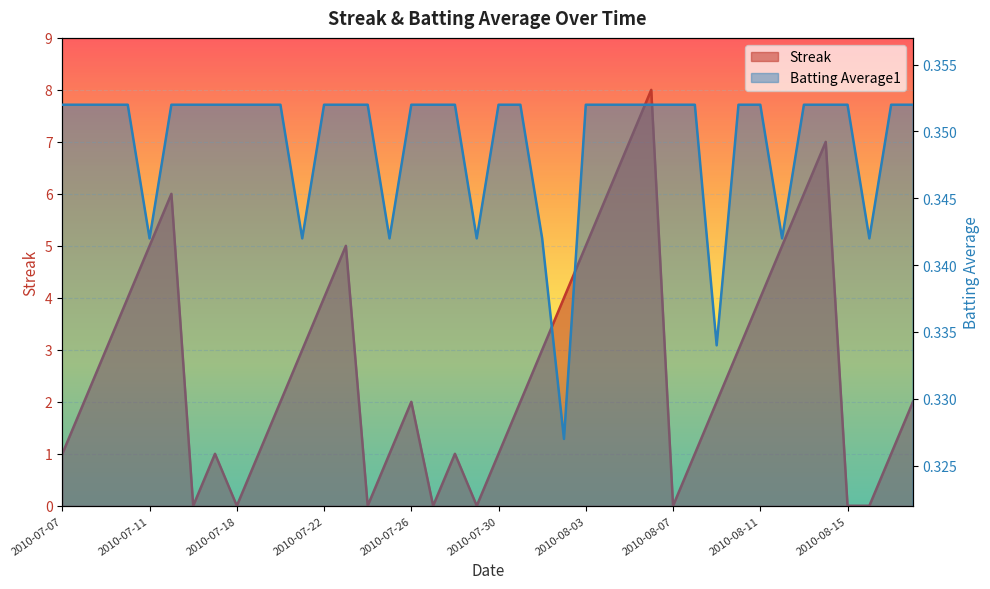

What is the sum of the Batting Average1 values at 2010-07-28 and 2010-08-18?

0.7